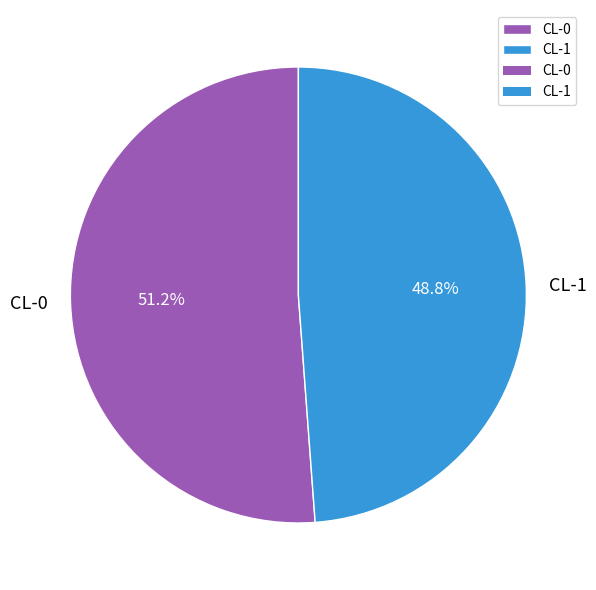

Combined, do CL-0 and CL-1 account for over 50%?

Yes